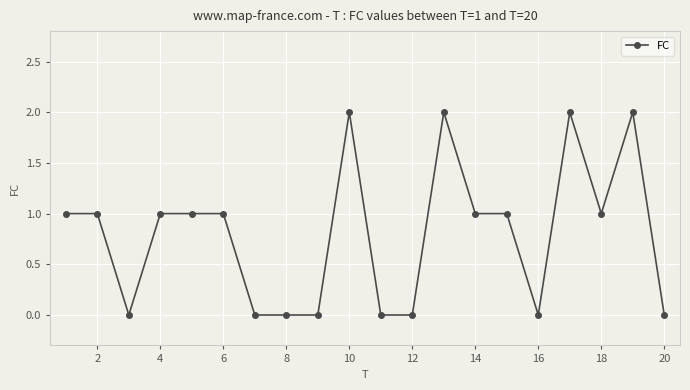

True or false: there are more than 1 points higher than both neighbors.

True